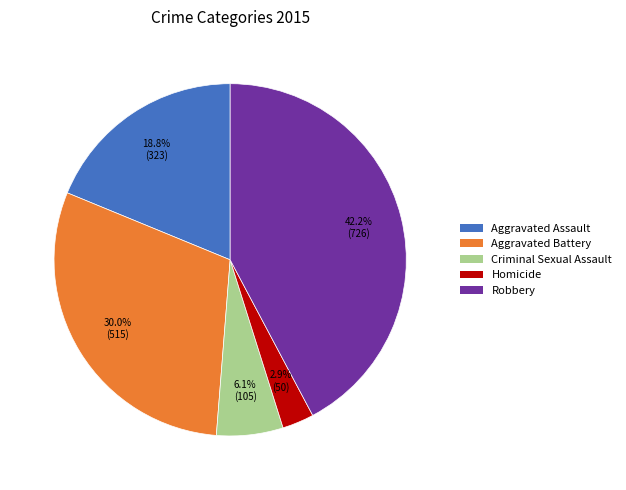

To the nearest percent, what is the average slice percentage?

20%